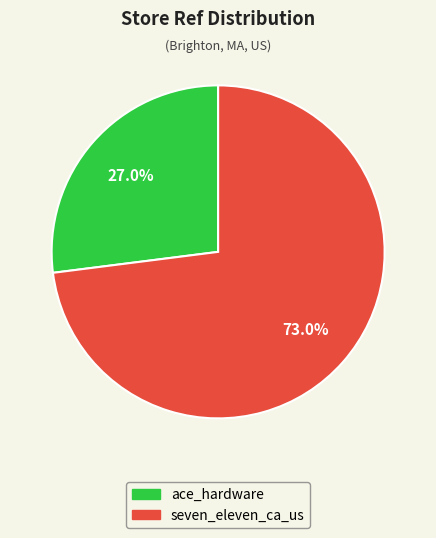

True or false: ace_hardware accounts for 18% of the total.

False